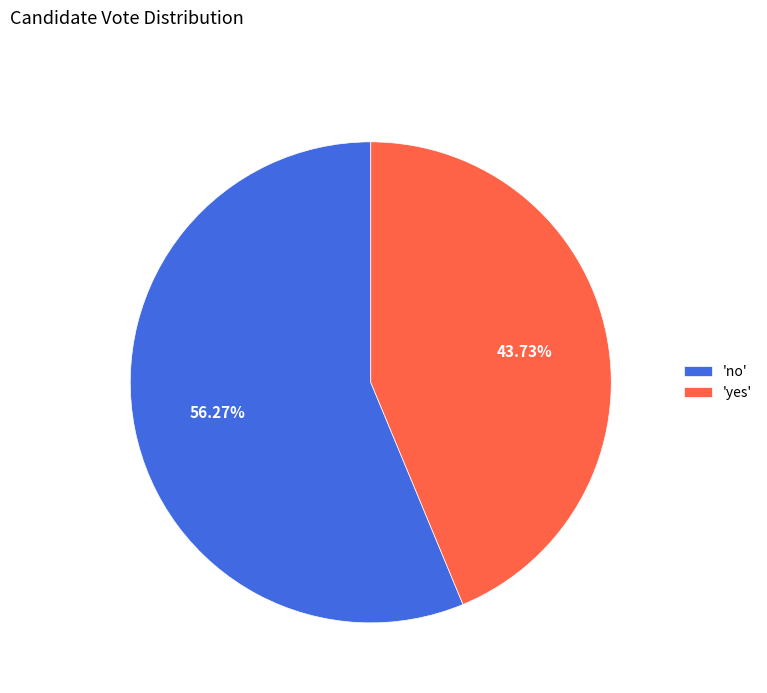

Rank the categories by value from lowest to highest.

'yes', 'no'